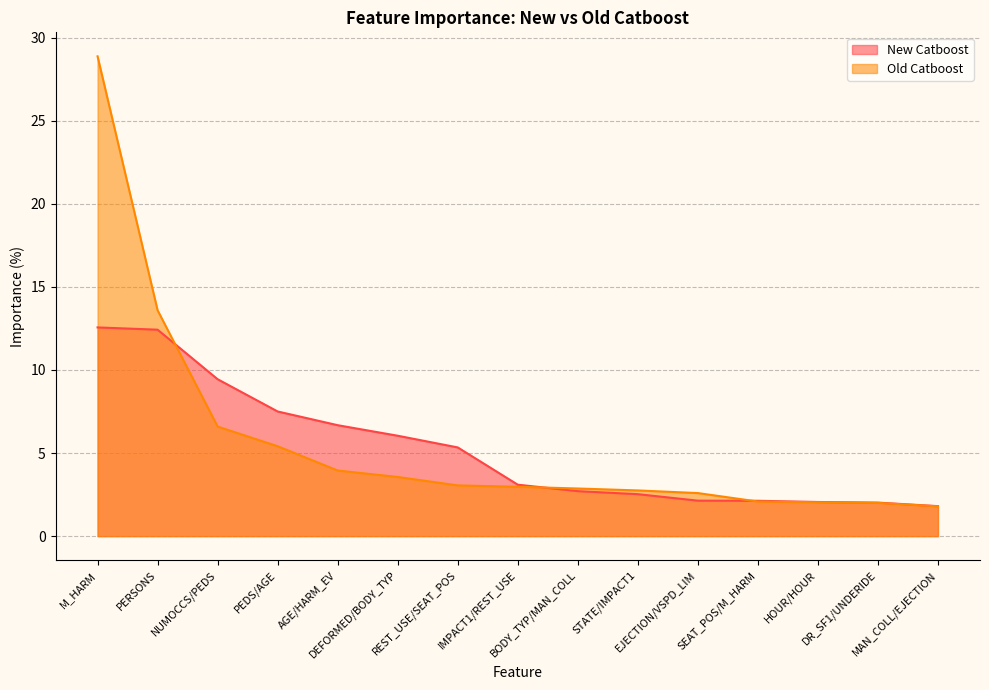

Does the chart have visible grid lines?

Yes